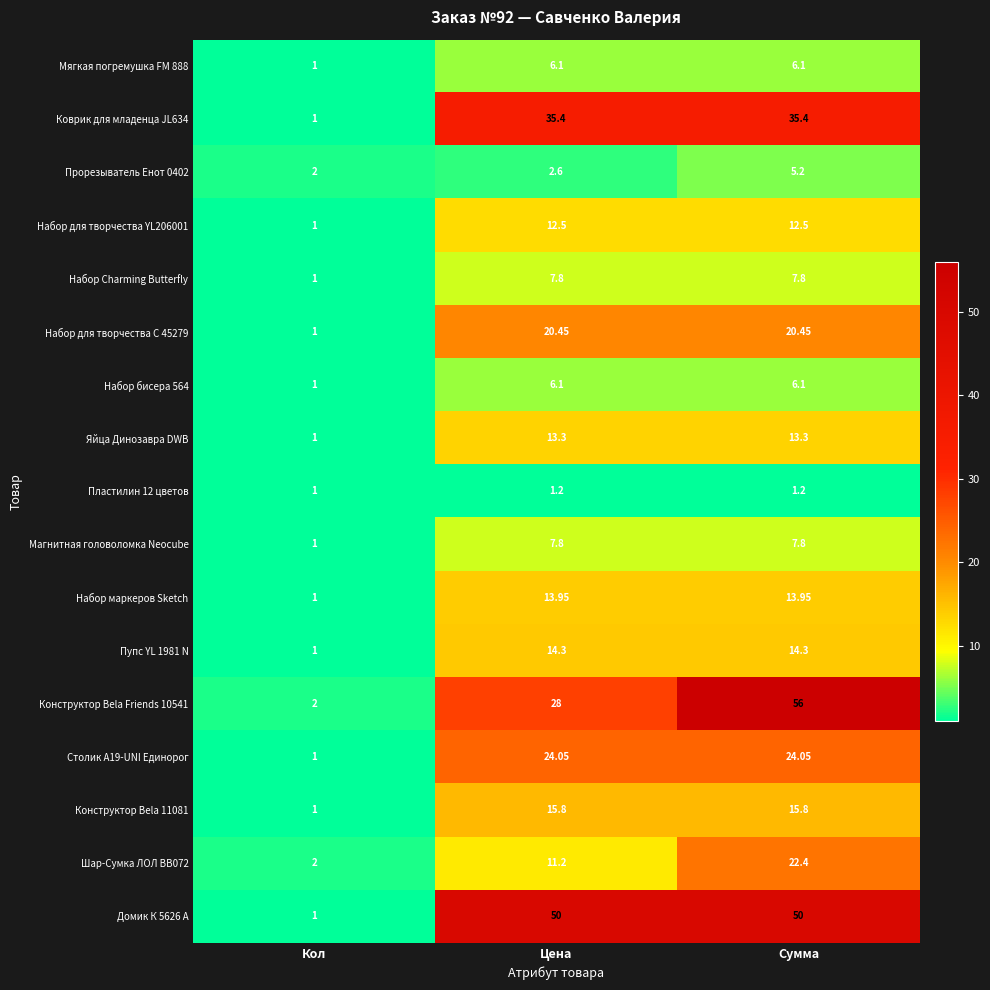

At which category is the sum across all series the highest?

Сумма